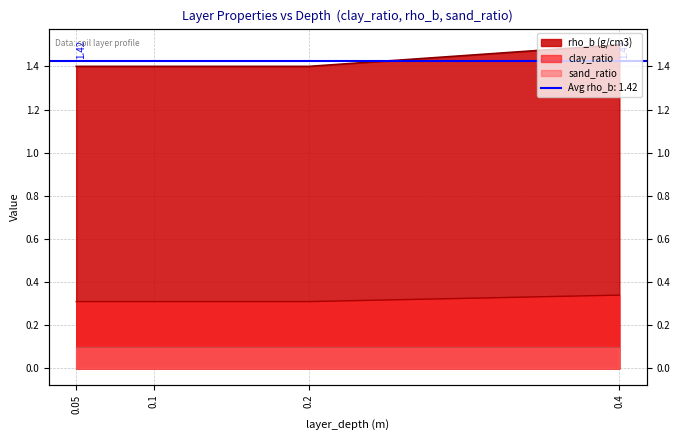

What is the value of the clay_ratio point at the 3rd from the left?

0.3